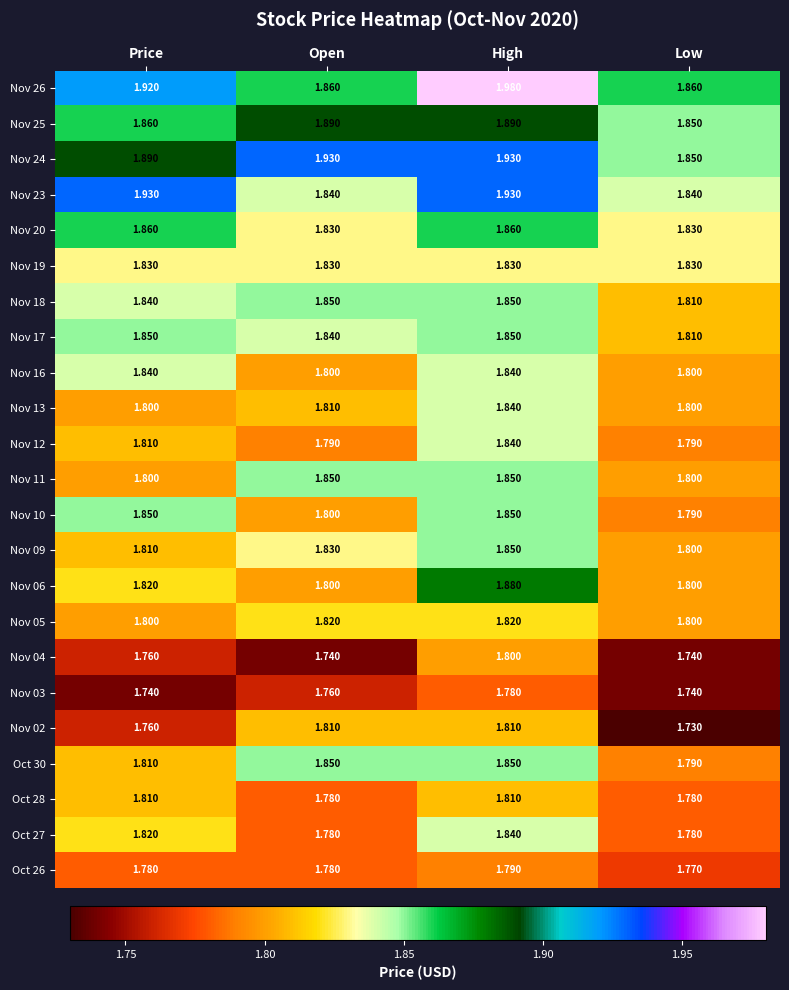

At which category does the chart reach its peak across all series?

High